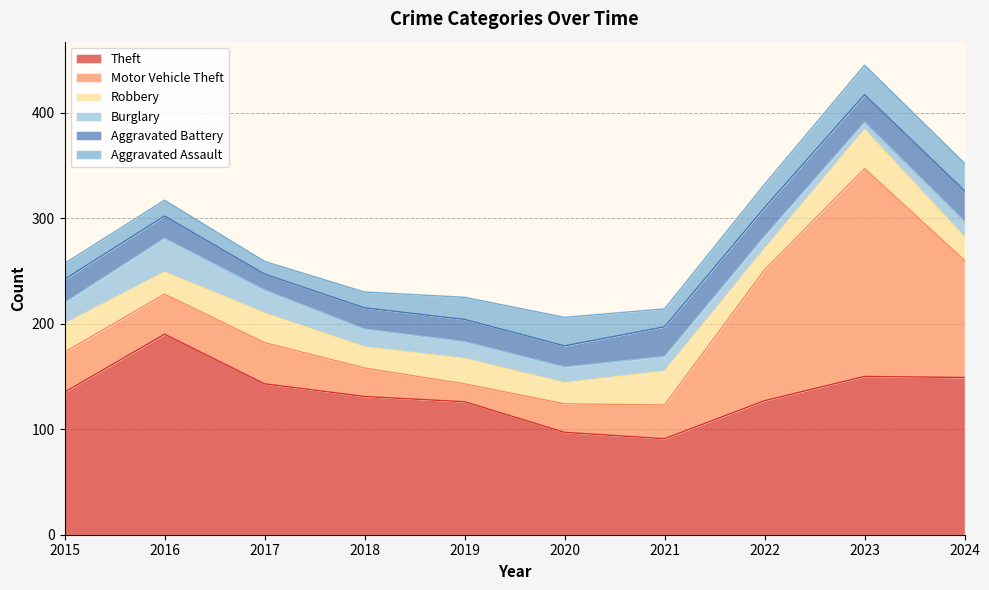

The Aggravated Battery series shows 48 at 2021. True or false?

False